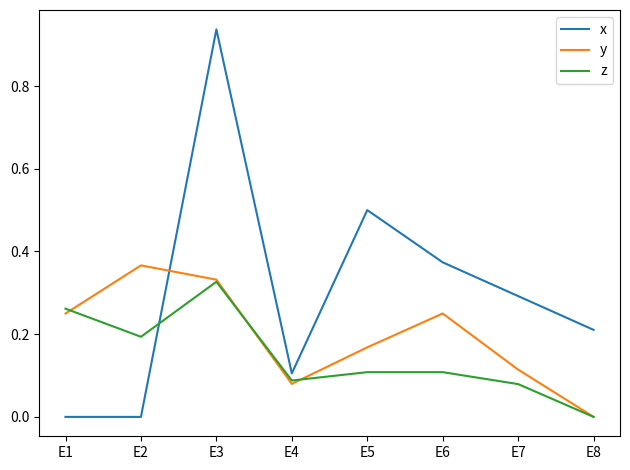

Where is the first local maximum for z?

E3